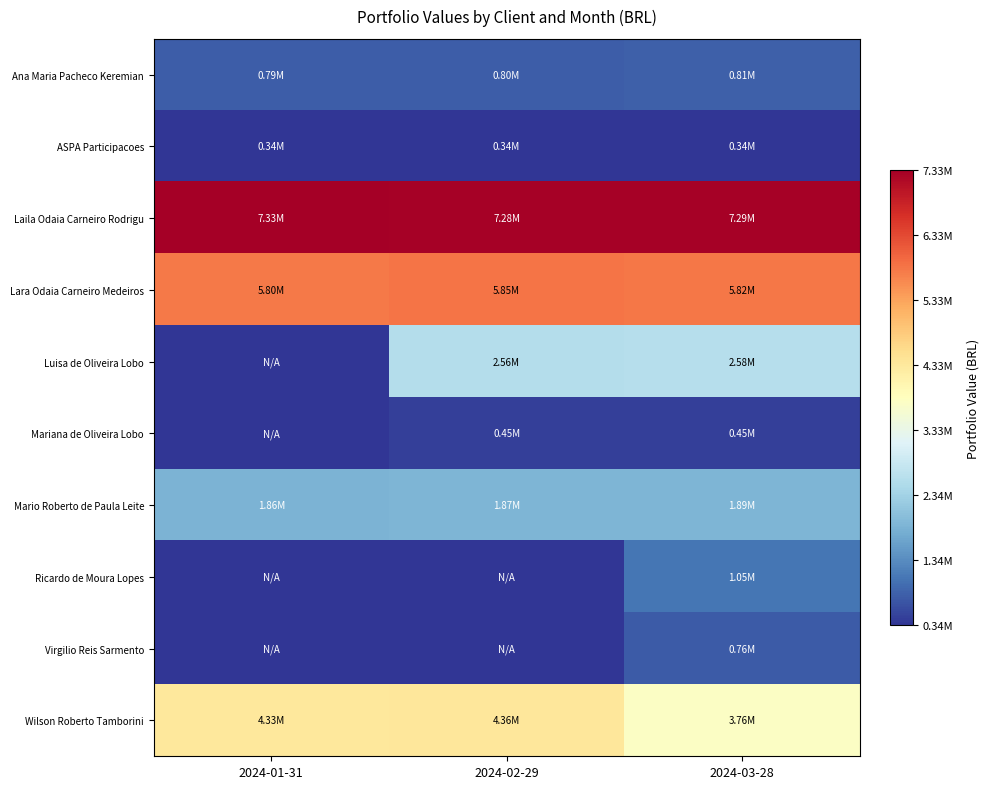

What is the total value across all series at 2024-03-28?

24742159.6